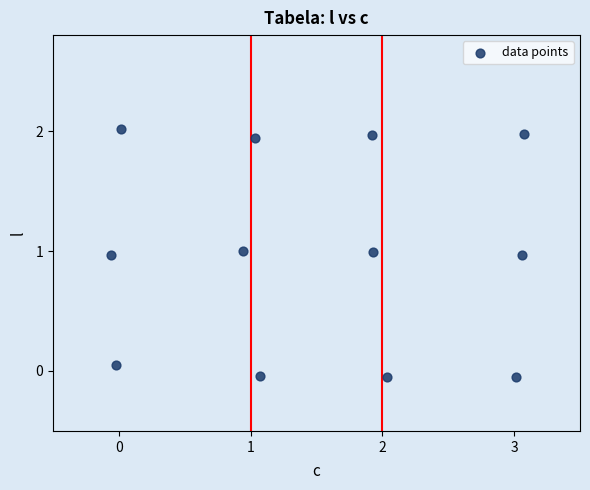

What is the range of Y values (max minus min)?

2.1